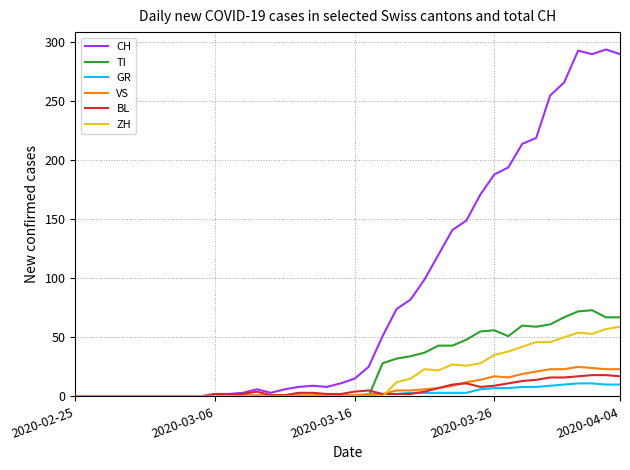

Which series has the largest total across all categories?

CH